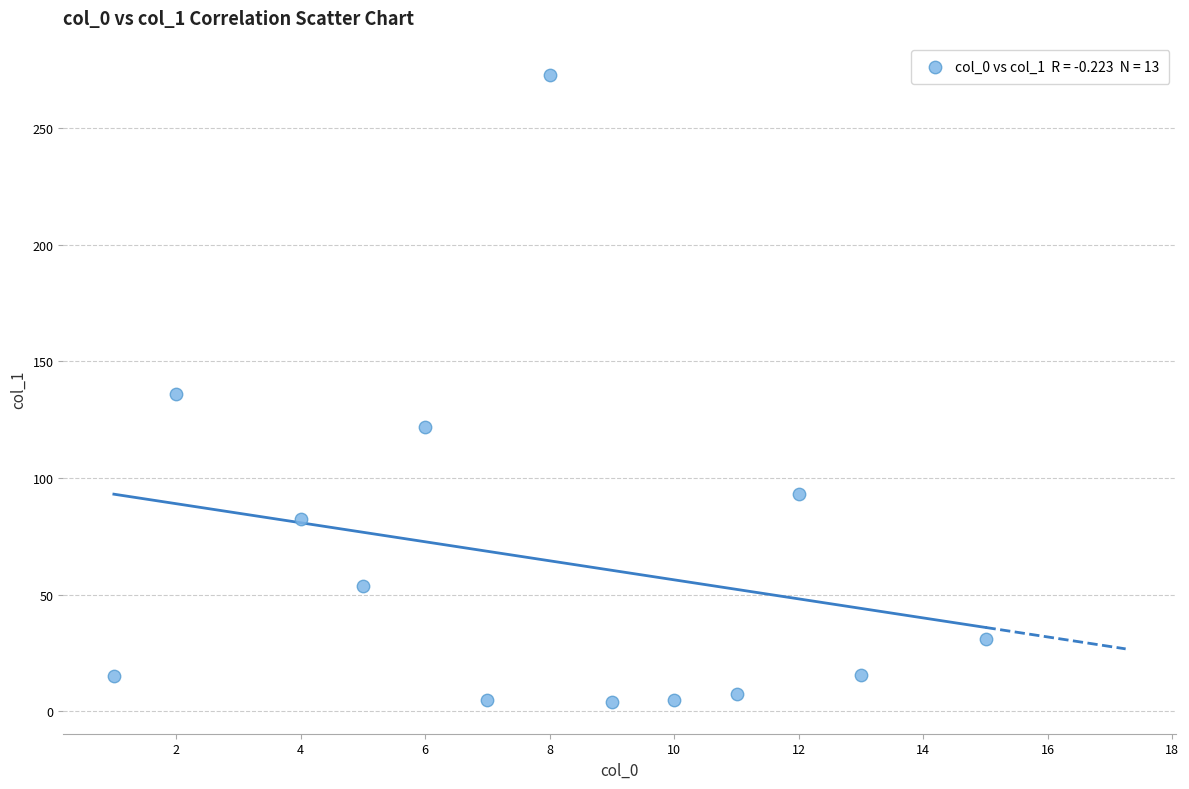

What is the range of X values (max minus min)?

14.0